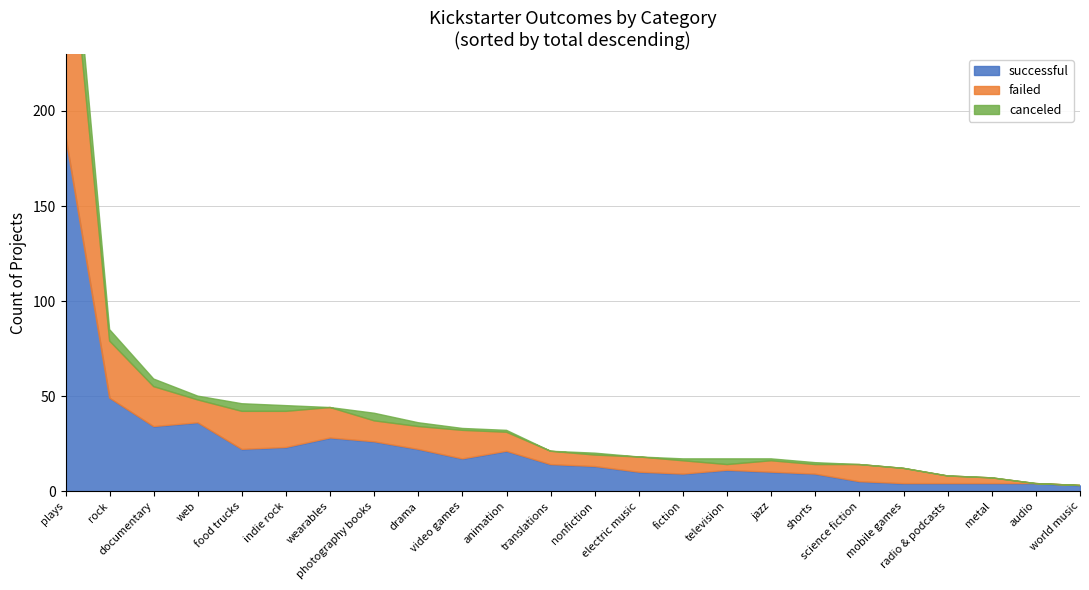

What is the difference between the highest and lowest values at metal?

4